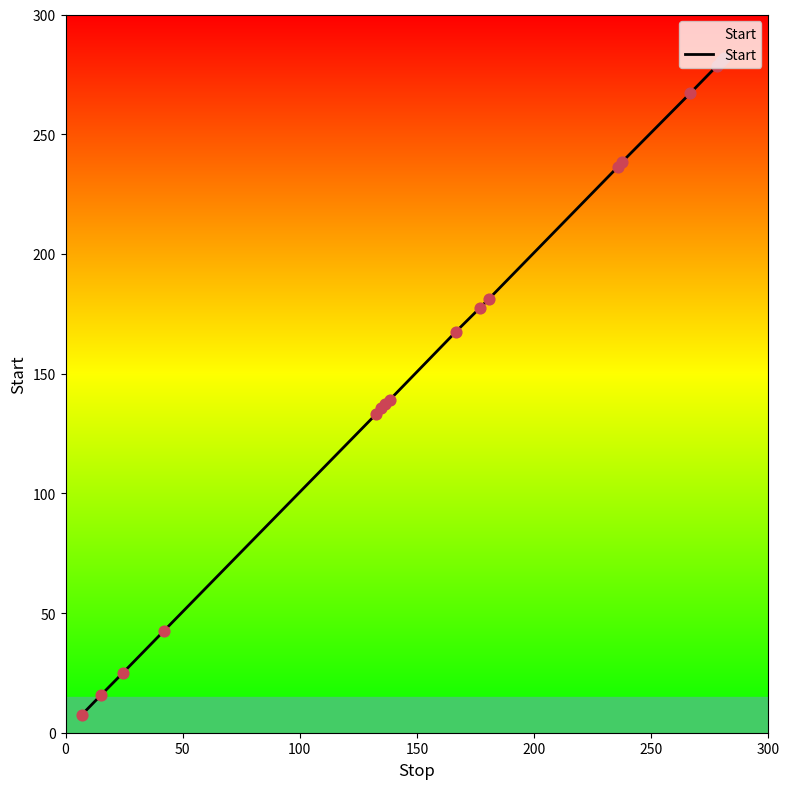

What is the difference between the maximum and minimum values?

274.3